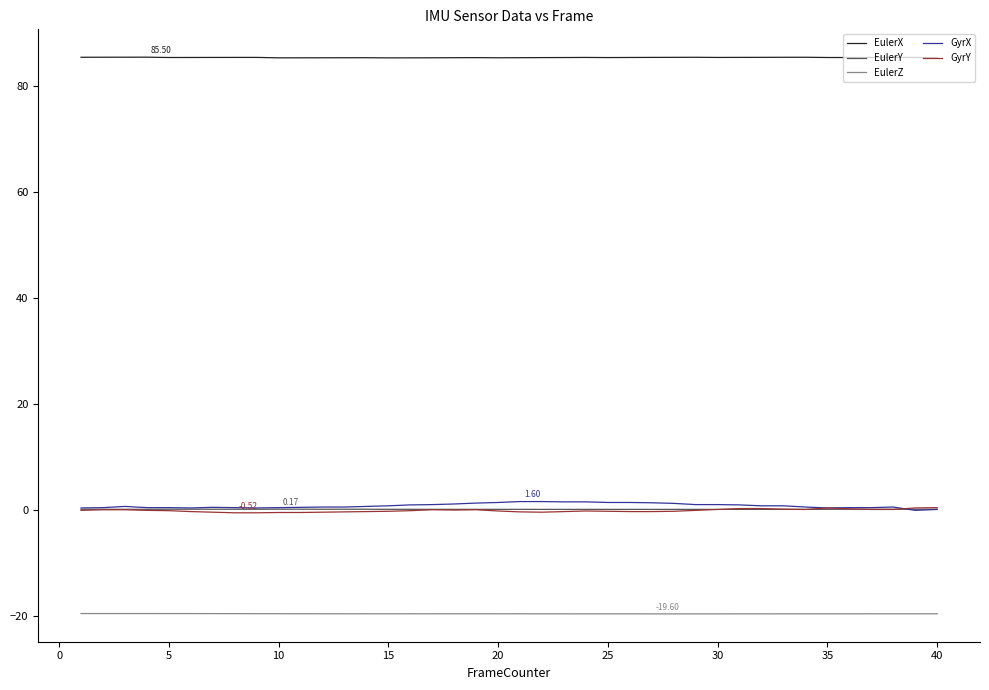

At how many categories does at least one series exceed 65?

40